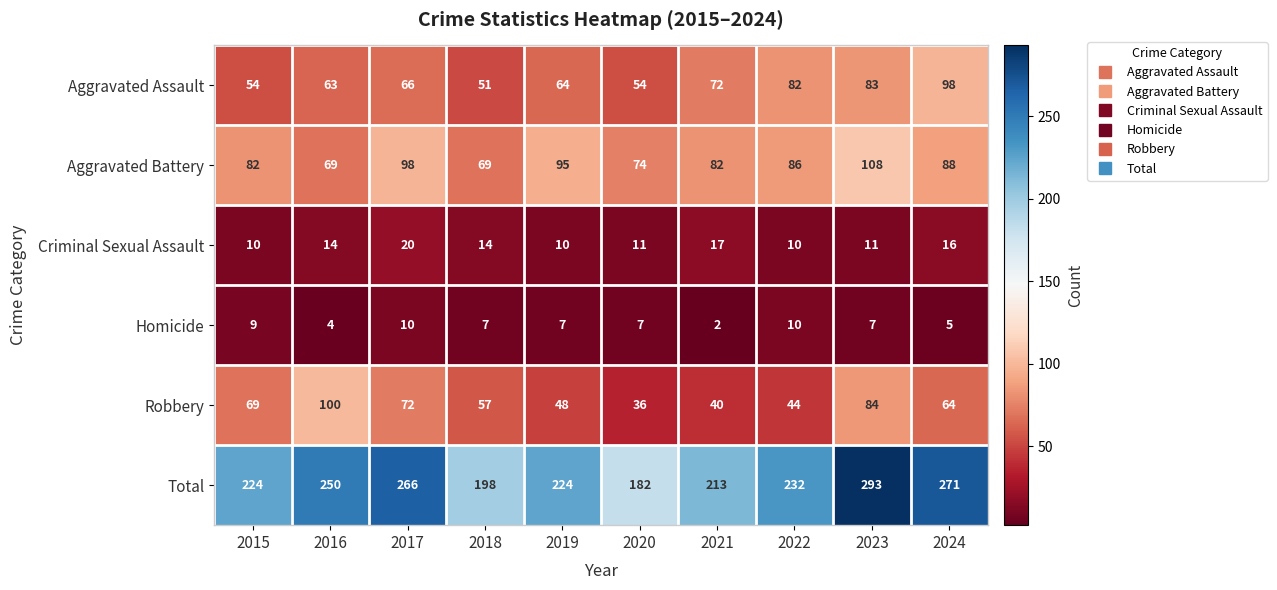

What is the difference between the second highest and minimum values in the Aggravated Battery series?

29